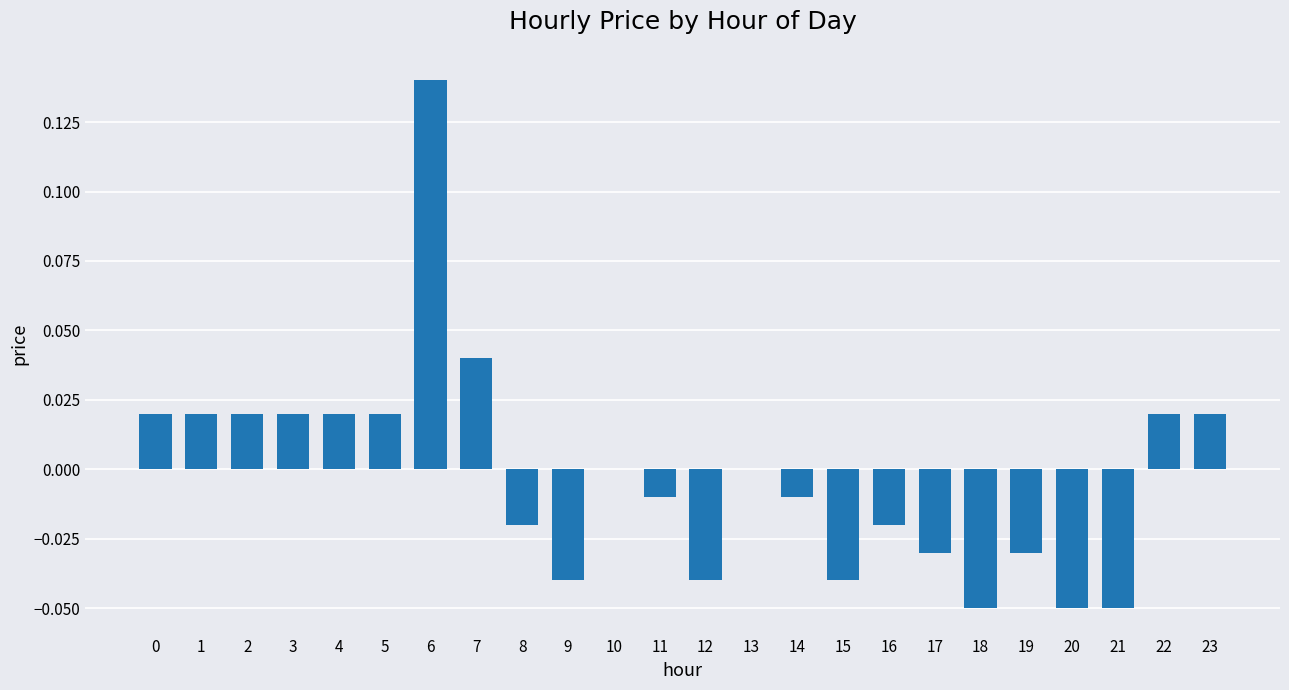

Between 13 and 19, which is larger?

13